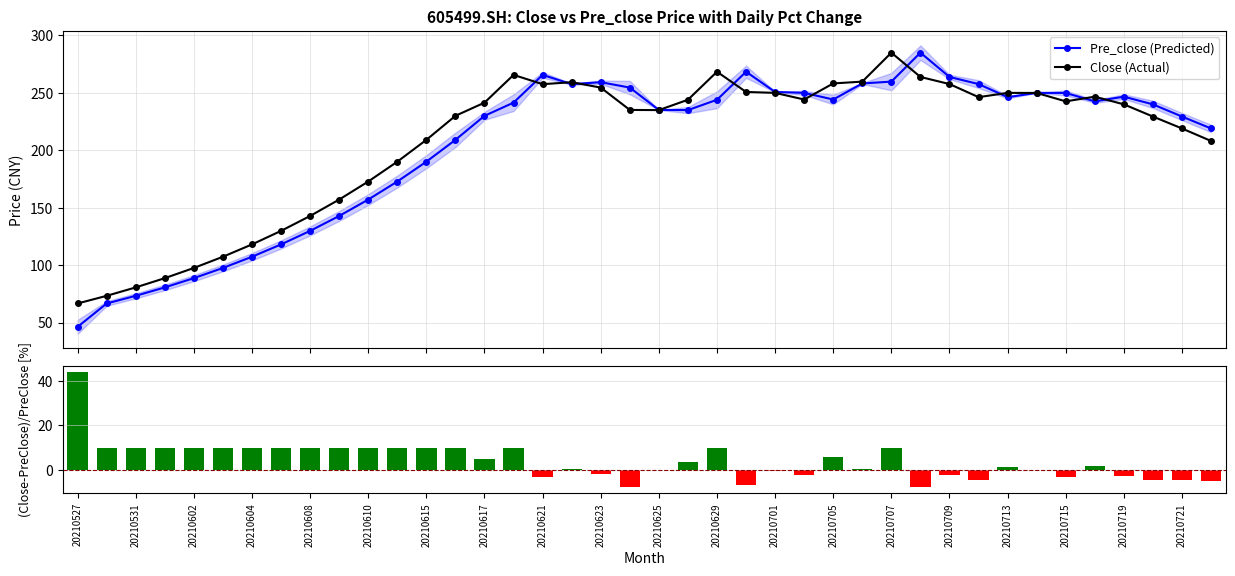

What is the value of the Pre_close (Predicted) point at the 19th from the left?

259.3